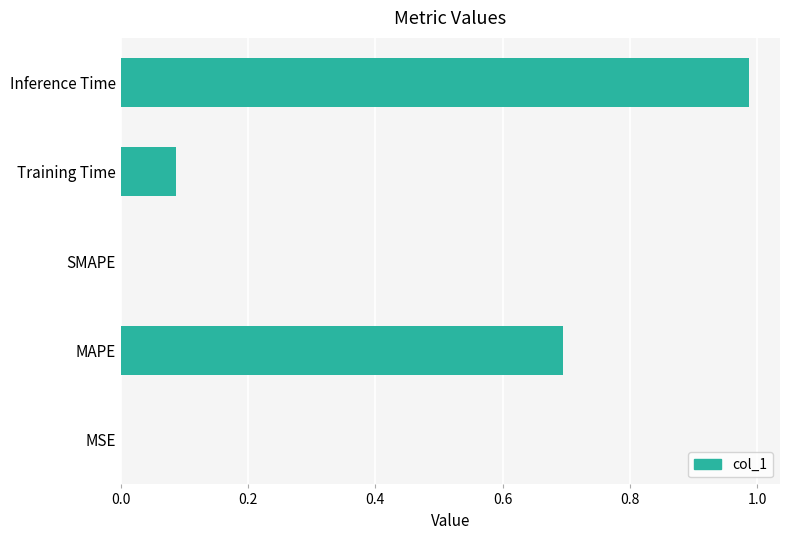

What is the sum of all values?

1.8